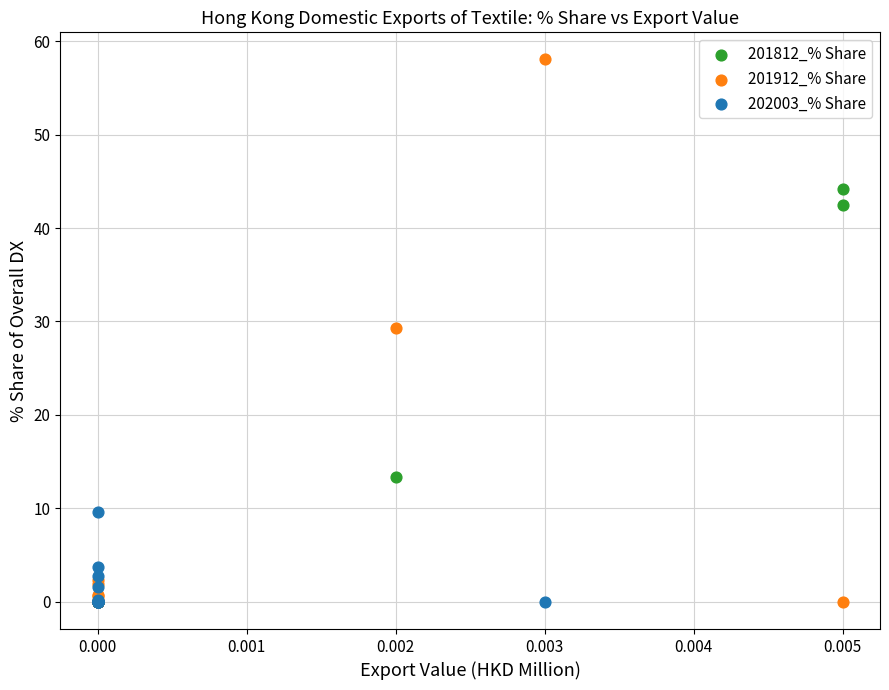

Which series contains the highest Y value?

201912_% Share